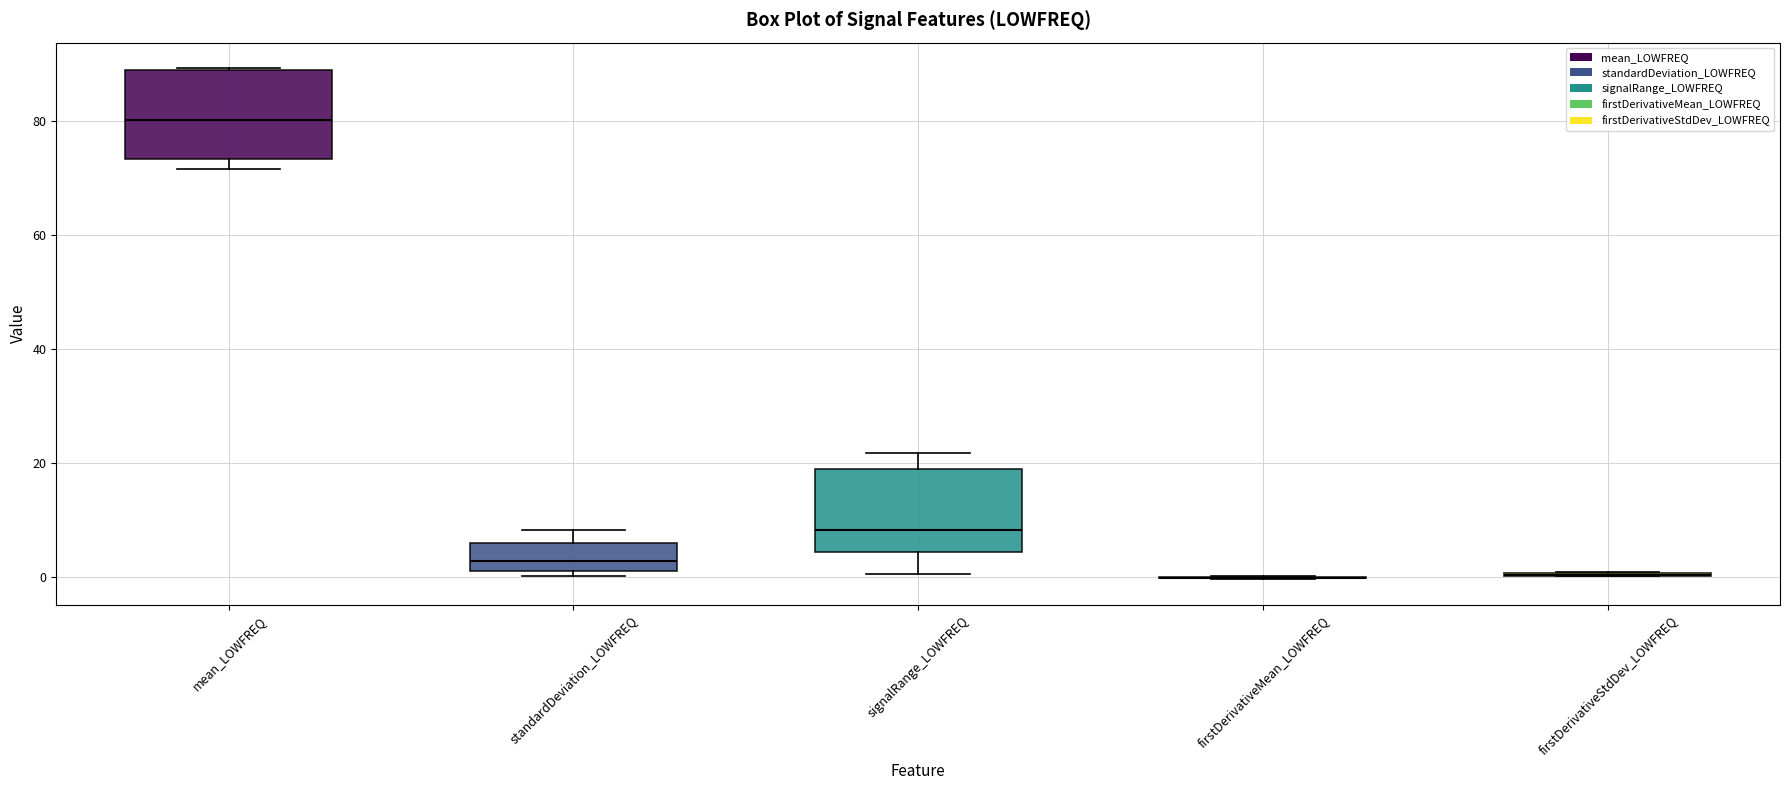

Reading left to right, transcribe this box plot: for each box, give where its median line is, the range the box spans, and where its two whiskers end, as read against the y-axis. The values are not printed on the chart, so give them approximately, as read against the axis.

mean_LOWFREQ: median 80, box 74 to 88, whiskers 72 to 90
standardDeviation_LOWFREQ: median 2 (inside the box), box 2 to 6, whiskers 0 to 8
signalRange_LOWFREQ: median 8, box 4 to 20, whiskers 0 to 22
firstDerivativeMean_LOWFREQ: box collapsed to a line at 0, whiskers 0 to 0
firstDerivativeStdDev_LOWFREQ: box collapsed to a line at 0, whiskers 0 to 0